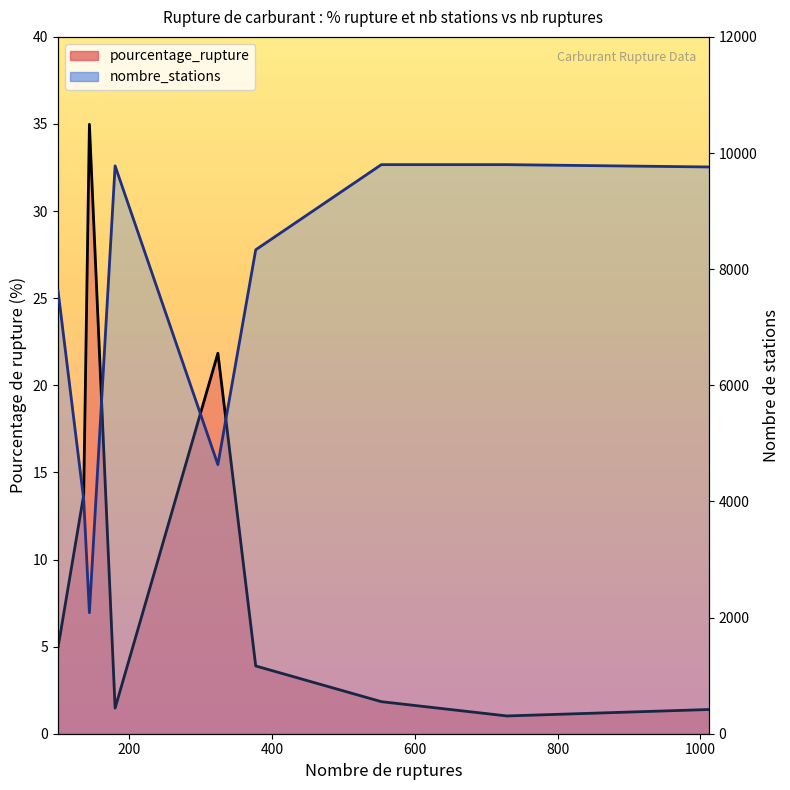

Between 553 and 729, which is larger?

553